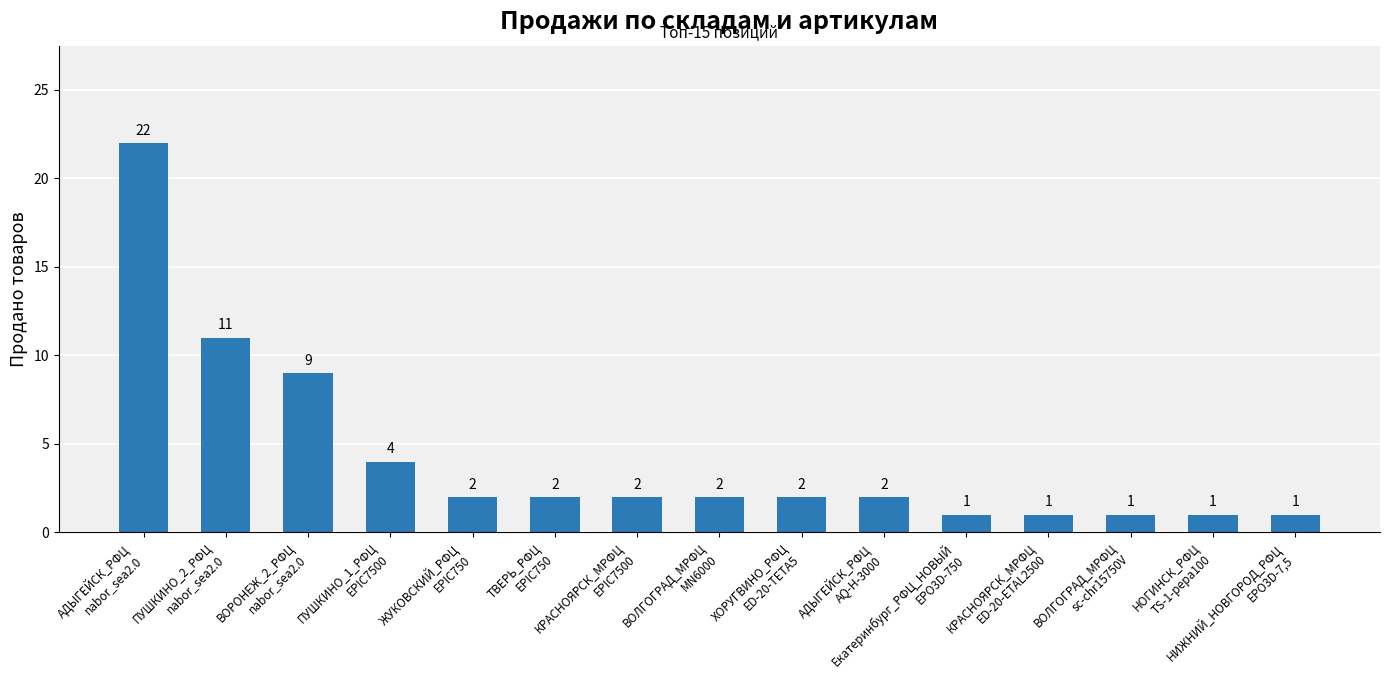

At which label is the value closest to 11?

ПУШКИНО_2_РФЦ
nabor_sea2.0